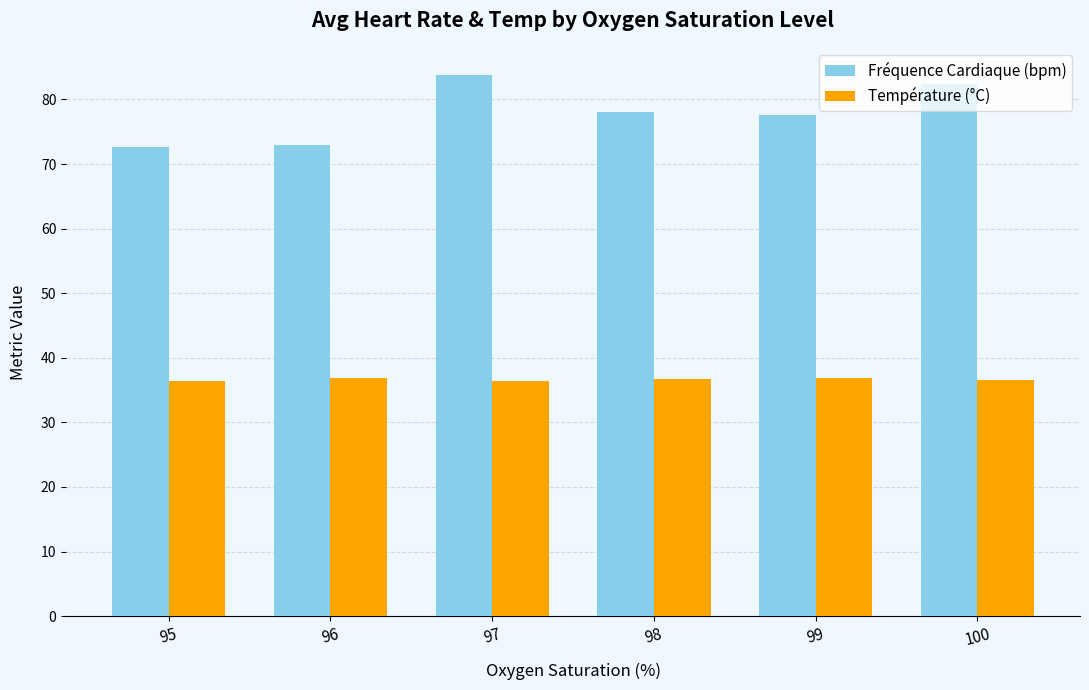

What is the lowest value of the Température (°C) series?

36.4